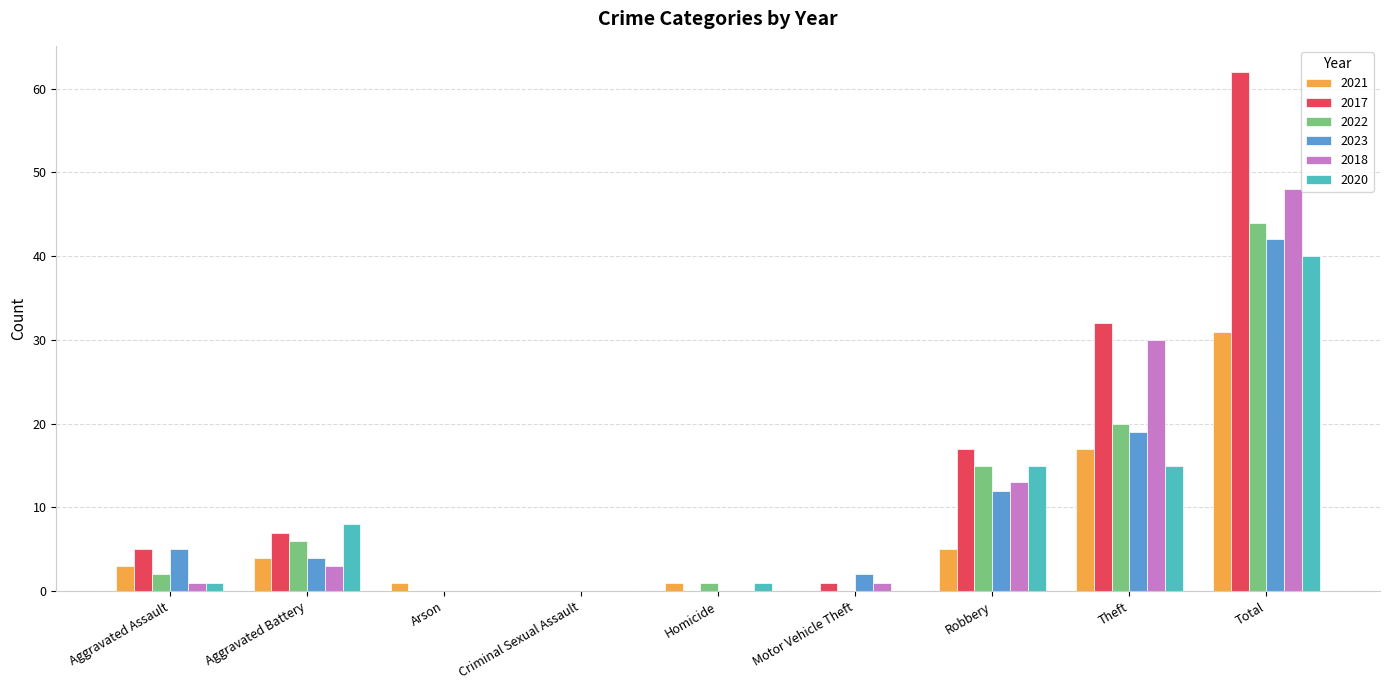

Where is 2018 nearest to the value 24?

Theft